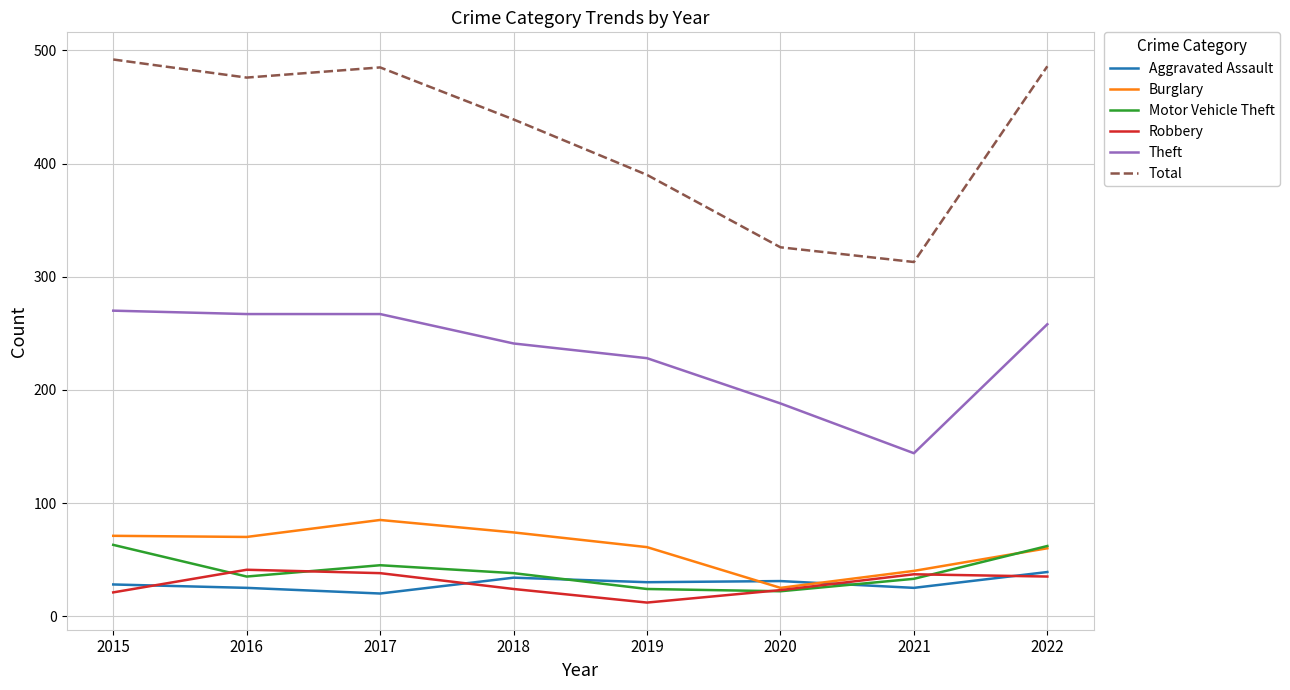

The value of Theft at 2017 is 267. True or false?

True